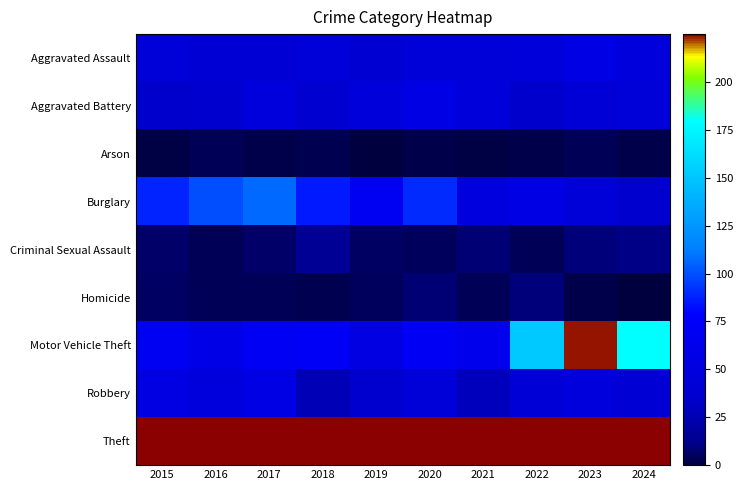

Read the Motor Vehicle Theft value at 2023.

224